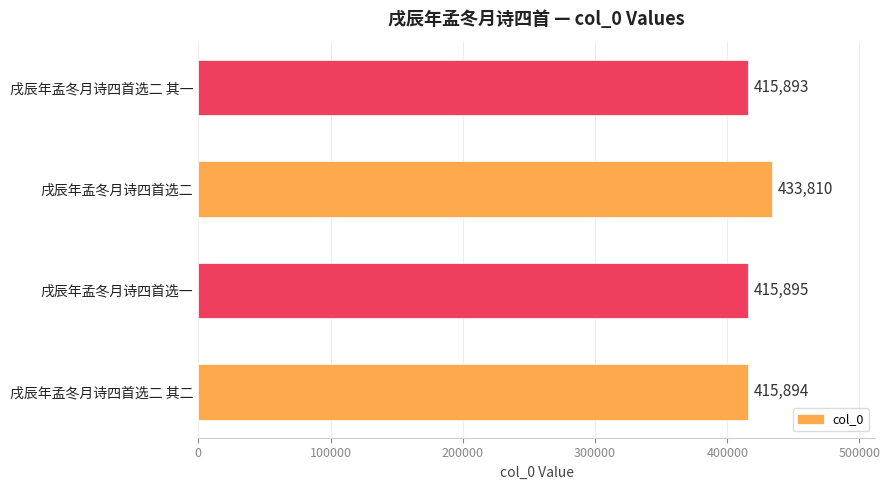

What is the ratio of the value at 戌辰年孟冬月诗四首选二 其一 to the value at 戌辰年孟冬月诗四首选一?

1.0